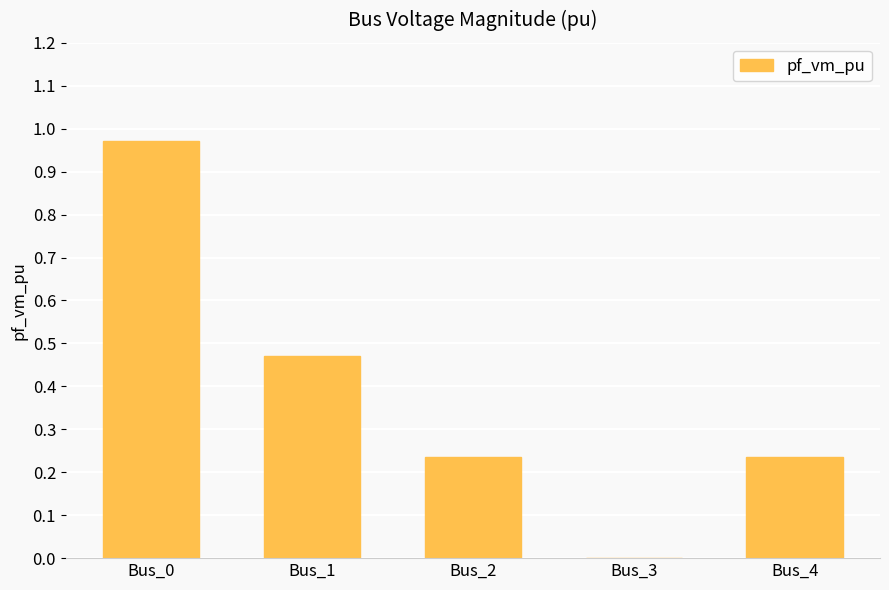

The value at Bus_0 is 1.7. True or false?

False